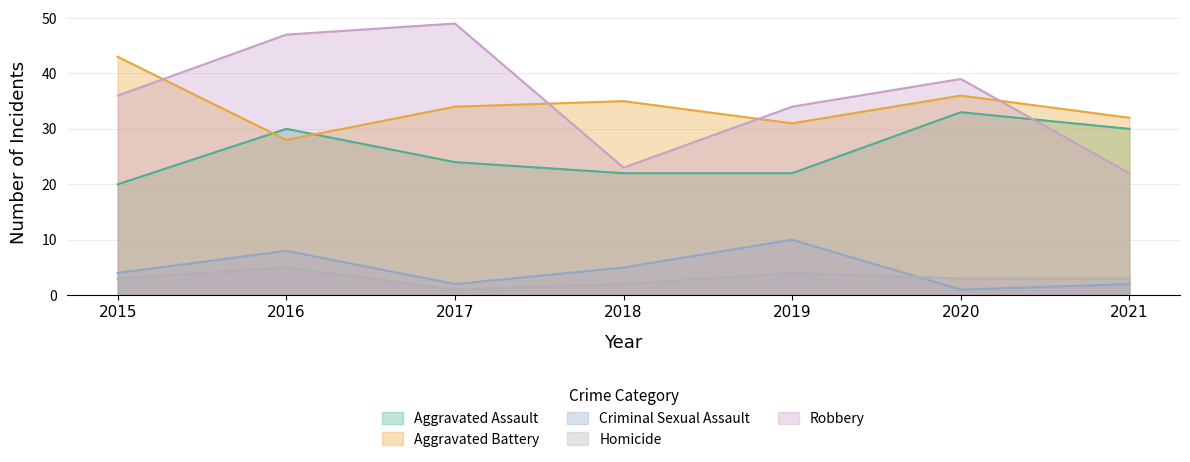

Where is Criminal Sexual Assault nearest to the value 5?

2018